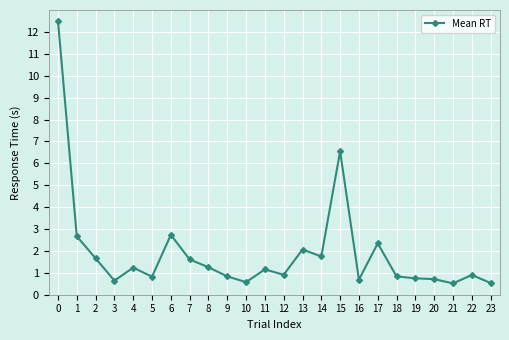

What is the value of the 8th point from the left?

1.6